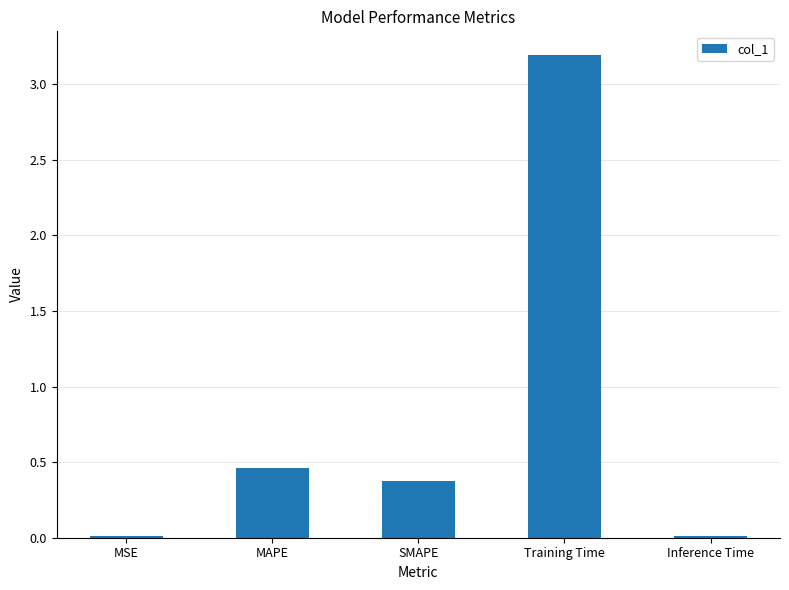

What is the change in value from MAPE to Training Time?

+2.7